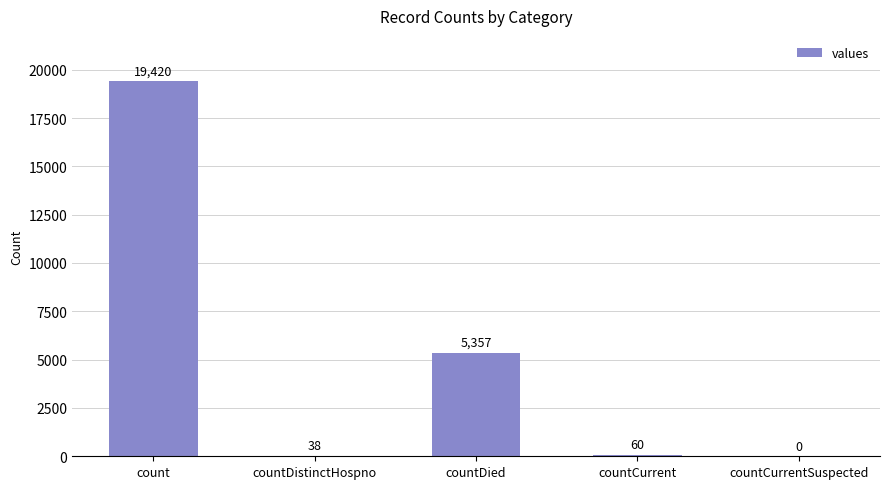

What is the change in value from count to countDistinctHospno?

-19382